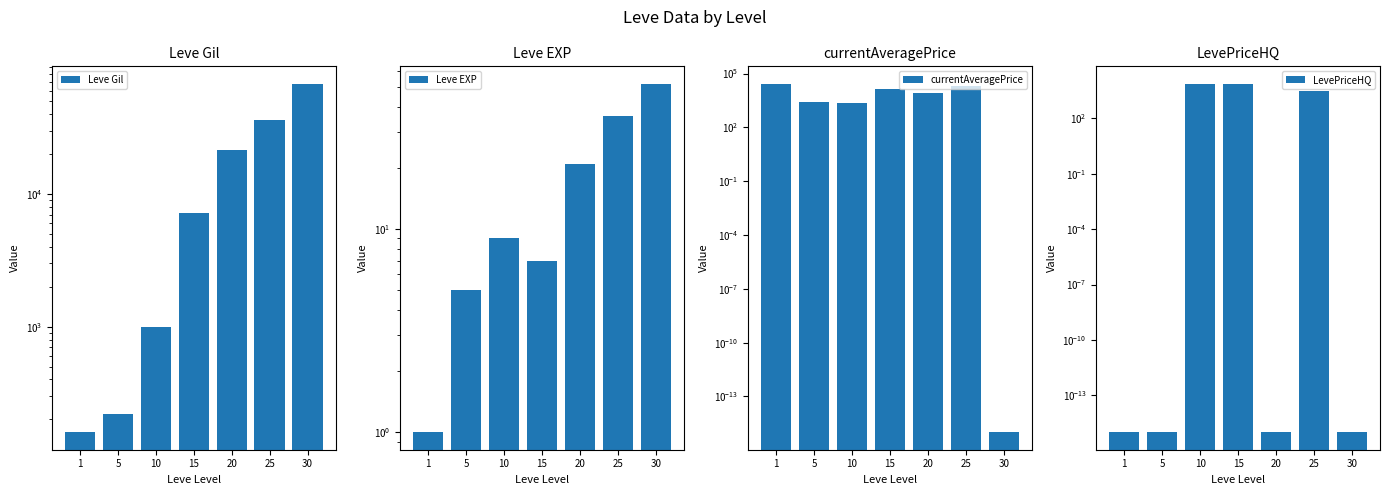

Which series has the largest total across all categories?

Leve Gil